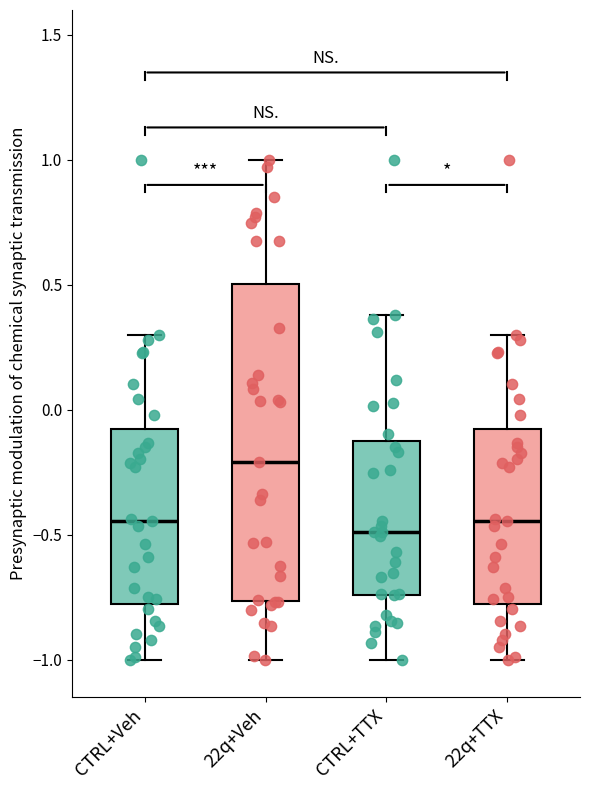

Reading left to right, read every box against the y-axis: the position of its median line, the range the box covers, and the ends of its whiskers. The values are not printed on the chart, so give them approximately, as read against the axis.

CTRL+Veh: median -0.45, box -0.80 to -0.10, whiskers -1.00 to 0.30
22q+Veh: median -0.20, box -0.75 to 0.50, whiskers -1.00 to 1.00
CTRL+TTX: median -0.50, box -0.75 to -0.10, whiskers -1.00 to 0.40
22q+TTX: median -0.45, box -0.80 to -0.10, whiskers -1.00 to 0.30